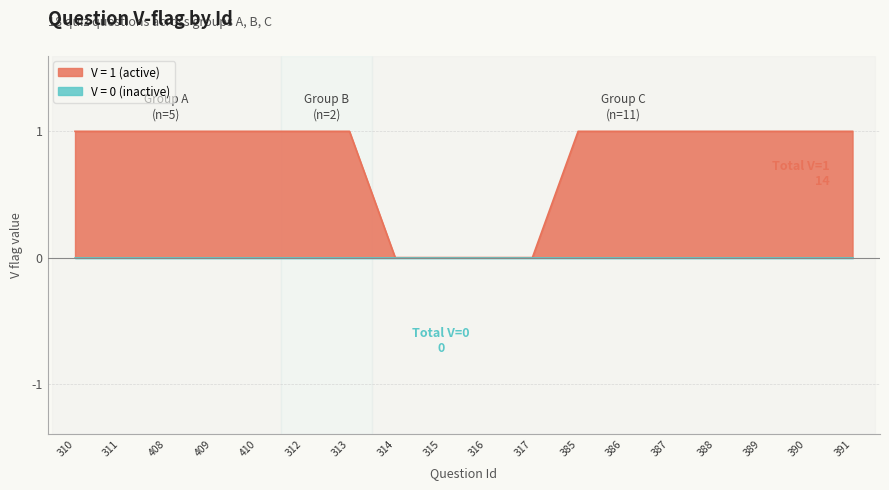

True or false: there are more than 1 points higher than both neighbors.

False